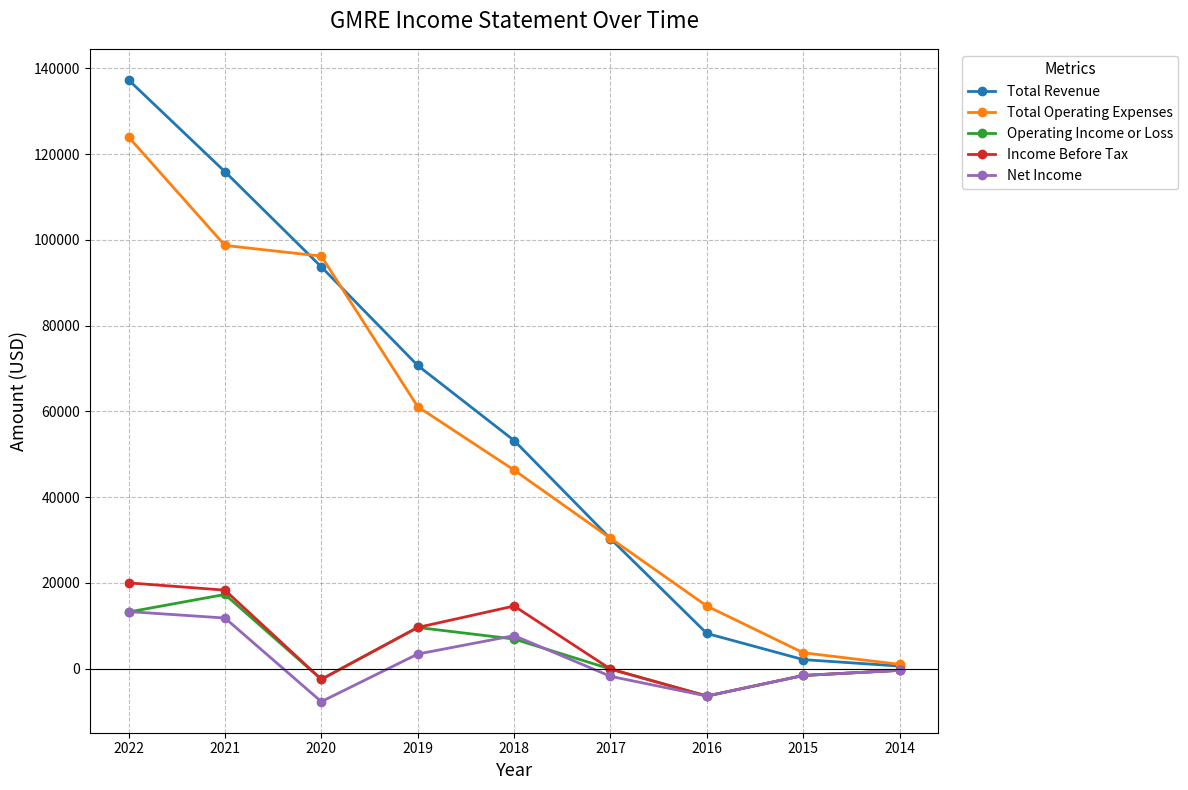

How many data points in Income Before Tax are above -100?

4